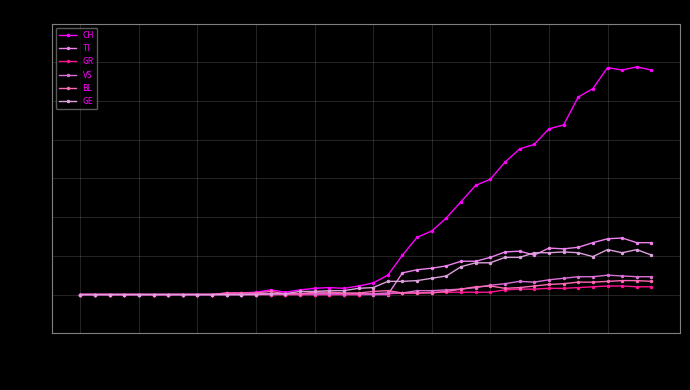

At how many categories does at least one series exceed 129?

13